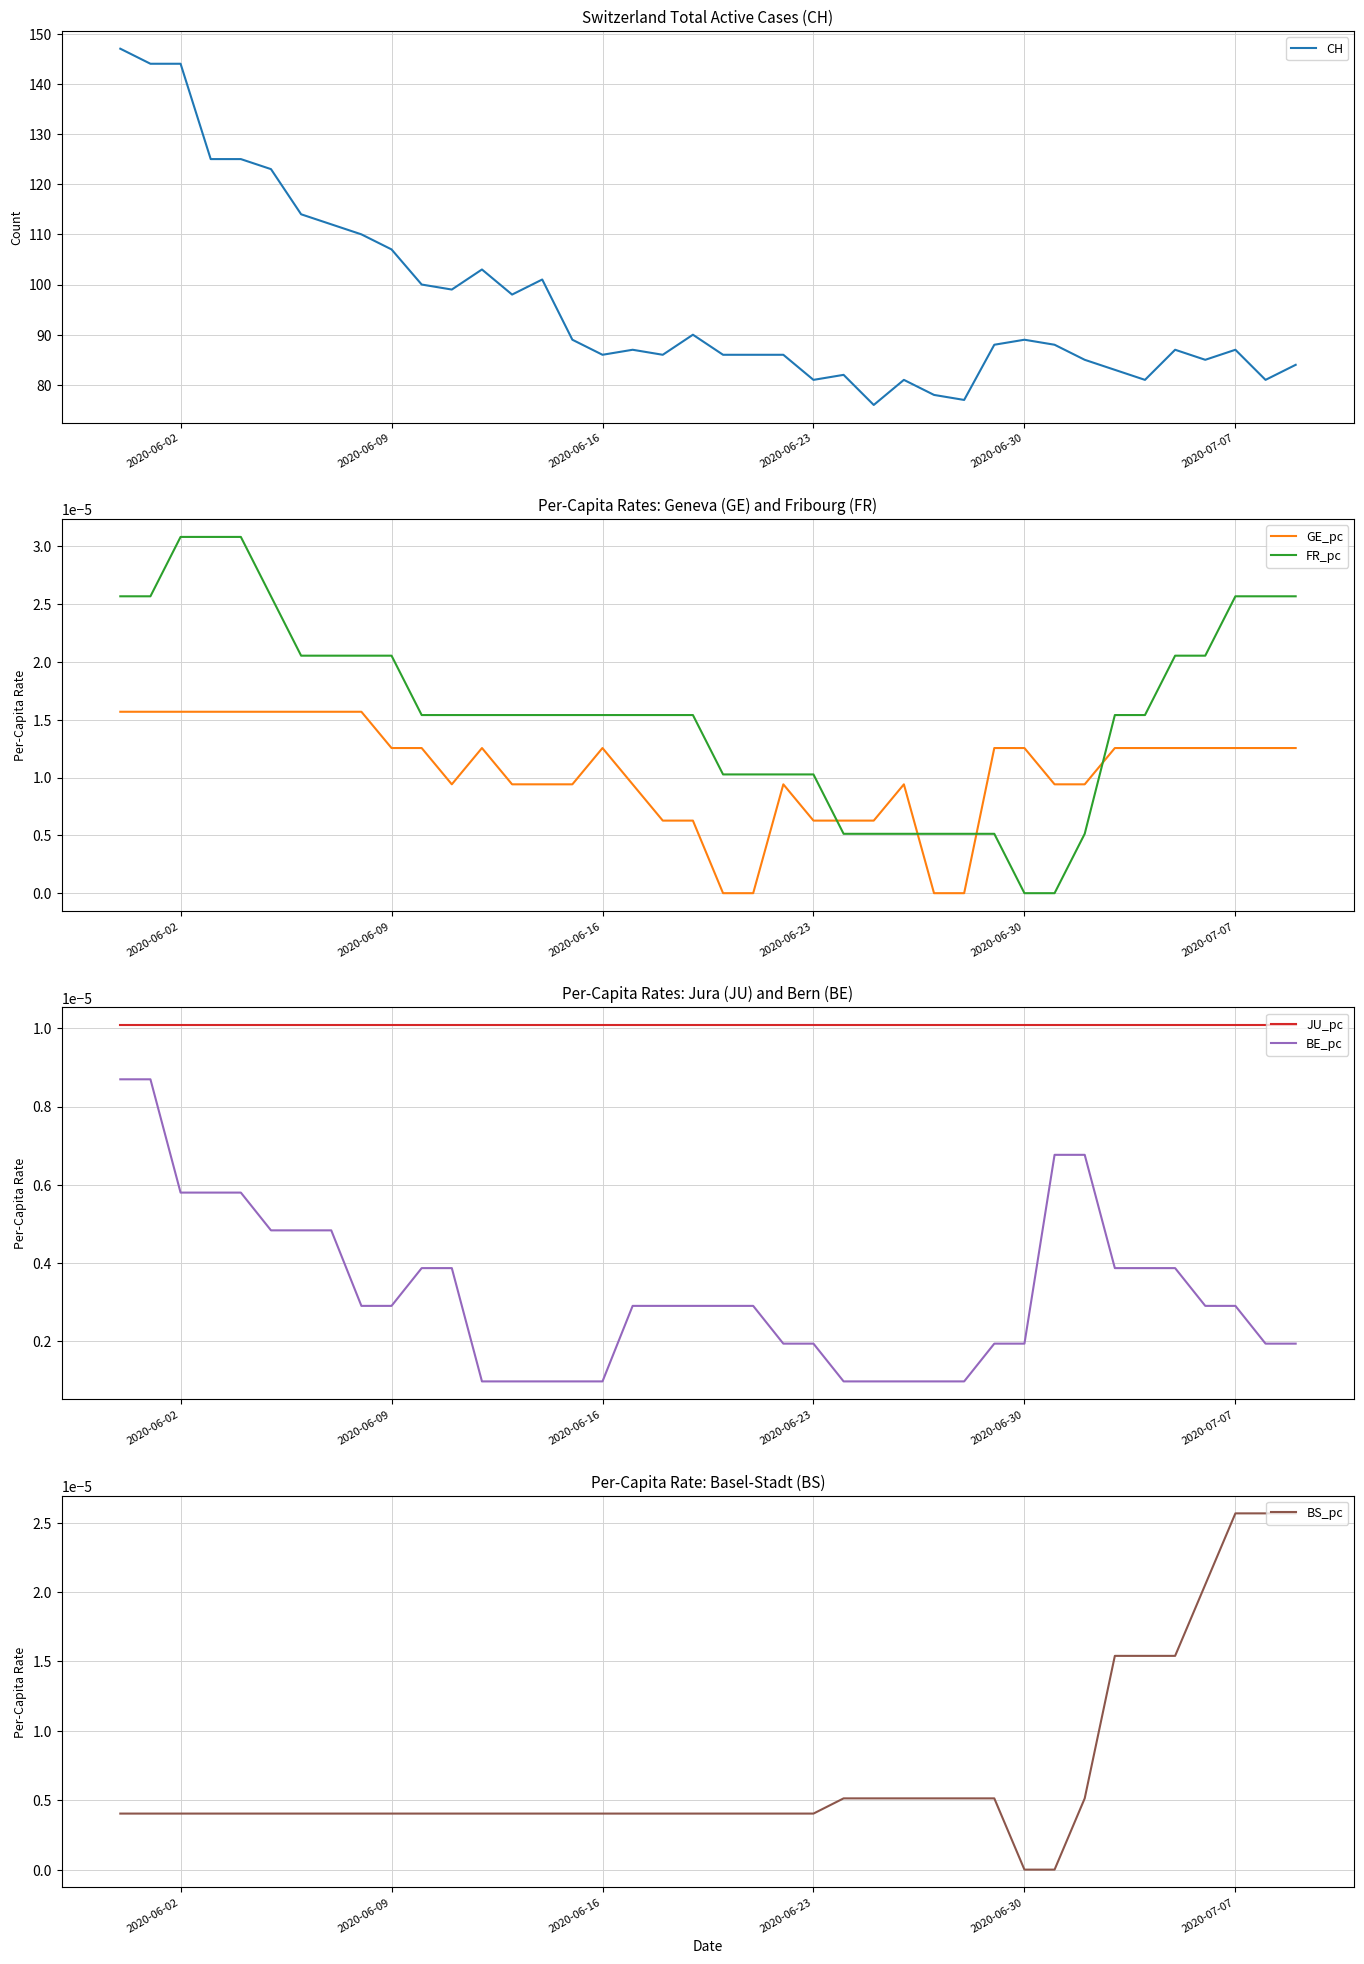

After their last crossing, which series has the higher values: FR_pc or GE_pc?

FR_pc